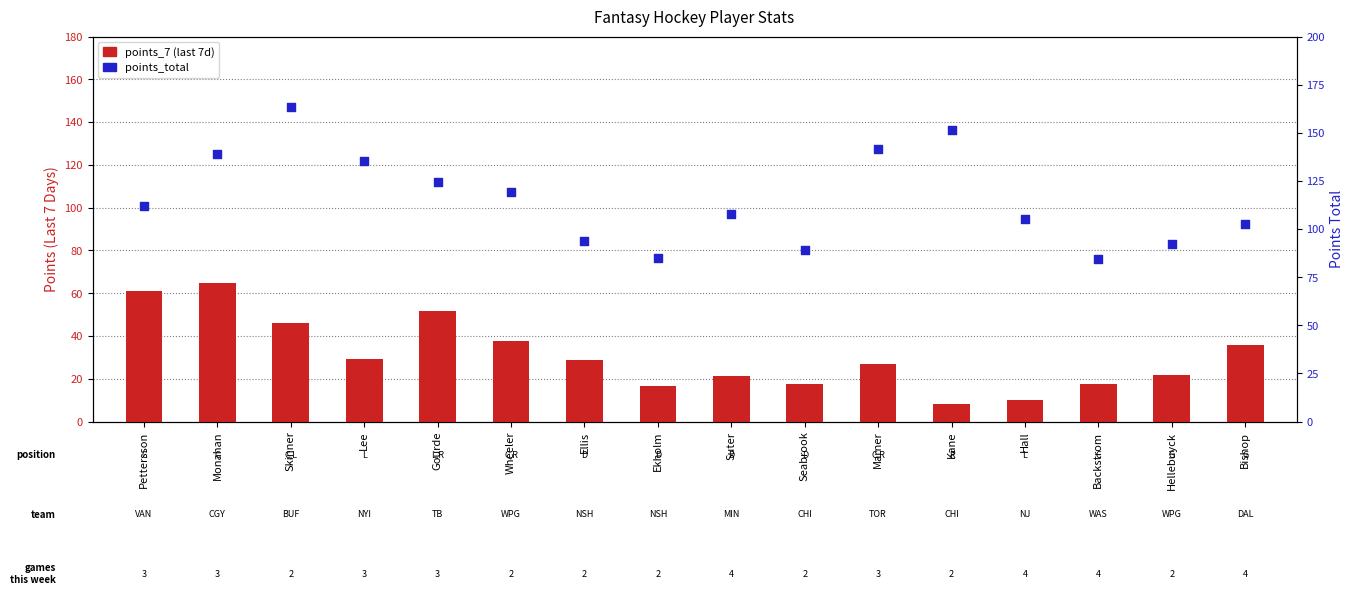

Which series contains the highest Y value?

points_total